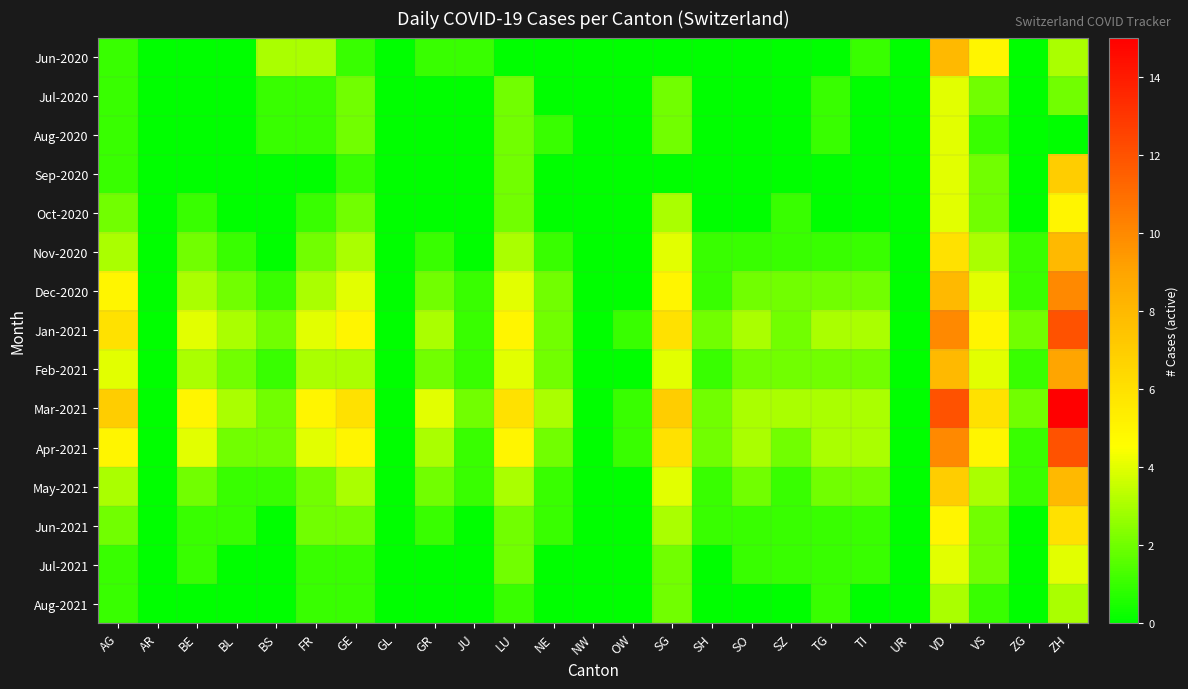

Reading left to right, transcribe all the data shown in this chart.

Jun-2020: AG=1	AR=0	BE=0	BL=0	BS=3	FR=3	GE=1	GL=0	GR=1	JU=1	LU=0	NE=0	NW=0	OW=0	SG=0	SH=0	SO=0	SZ=0	TG=0	TI=1	UR=0	VD=8	VS=5	ZG=0	ZH=3
Jul-2020: AG=1	AR=0	BE=0	BL=0	BS=1	FR=1	GE=2	GL=0	GR=0	JU=0	LU=2	NE=0	NW=0	OW=0	SG=2	SH=0	SO=0	SZ=0	TG=1	TI=0	UR=0	VD=4	VS=2	ZG=0	ZH=2
Aug-2020: AG=1	AR=0	BE=0	BL=0	BS=1	FR=1	GE=2	GL=0	GR=0	JU=0	LU=2	NE=1	NW=0	OW=0	SG=2	SH=0	SO=0	SZ=0	TG=1	TI=0	UR=0	VD=4	VS=1	ZG=0	ZH=0
Sep-2020: AG=1	AR=0	BE=0	BL=0	BS=0	FR=0	GE=1	GL=0	GR=0	JU=0	LU=2	NE=0	NW=0	OW=0	SG=0	SH=0	SO=0	SZ=0	TG=0	TI=0	UR=0	VD=4	VS=2	ZG=0	ZH=7
Oct-2020: AG=2	AR=0	BE=1	BL=0	BS=0	FR=1	GE=2	GL=0	GR=0	JU=0	LU=2	NE=0	NW=0	OW=0	SG=3	SH=0	SO=0	SZ=1	TG=0	TI=0	UR=0	VD=4	VS=2	ZG=0	ZH=5
Nov-2020: AG=3	AR=0	BE=2	BL=1	BS=0	FR=2	GE=3	GL=0	GR=1	JU=0	LU=3	NE=1	NW=0	OW=0	SG=4	SH=1	SO=1	SZ=1	TG=1	TI=1	UR=0	VD=6	VS=3	ZG=1	ZH=8
Dec-2020: AG=5	AR=0	BE=3	BL=2	BS=1	FR=3	GE=4	GL=0	GR=2	JU=1	LU=4	NE=2	NW=0	OW=0	SG=5	SH=1	SO=2	SZ=2	TG=2	TI=2	UR=0	VD=8	VS=4	ZG=1	ZH=10
Jan-2021: AG=6	AR=0	BE=4	BL=3	BS=2	FR=4	GE=5	GL=0	GR=3	JU=1	LU=5	NE=2	NW=0	OW=1	SG=6	SH=2	SO=3	SZ=2	TG=3	TI=3	UR=0	VD=10	VS=5	ZG=2	ZH=12
Feb-2021: AG=4	AR=0	BE=3	BL=2	BS=1	FR=3	GE=3	GL=0	GR=2	JU=1	LU=4	NE=2	NW=0	OW=0	SG=4	SH=1	SO=2	SZ=2	TG=2	TI=2	UR=0	VD=8	VS=4	ZG=1	ZH=9
Mar-2021: AG=7	AR=0	BE=5	BL=3	BS=2	FR=5	GE=6	GL=0	GR=4	JU=2	LU=6	NE=3	NW=0	OW=1	SG=7	SH=2	SO=3	SZ=3	TG=3	TI=3	UR=0	VD=12	VS=6	ZG=2	ZH=15
Apr-2021: AG=5	AR=0	BE=4	BL=2	BS=2	FR=4	GE=5	GL=0	GR=3	JU=1	LU=5	NE=2	NW=0	OW=1	SG=6	SH=2	SO=3	SZ=2	TG=3	TI=3	UR=0	VD=10	VS=5	ZG=1	ZH=12
May-2021: AG=3	AR=0	BE=2	BL=1	BS=1	FR=2	GE=3	GL=0	GR=2	JU=1	LU=3	NE=1	NW=0	OW=0	SG=4	SH=1	SO=2	SZ=1	TG=2	TI=2	UR=0	VD=7	VS=3	ZG=1	ZH=8
Jun-2021: AG=2	AR=0	BE=1	BL=1	BS=0	FR=2	GE=2	GL=0	GR=1	JU=0	LU=2	NE=1	NW=0	OW=0	SG=3	SH=1	SO=1	SZ=1	TG=1	TI=1	UR=0	VD=5	VS=2	ZG=0	ZH=6
Jul-2021: AG=1	AR=0	BE=1	BL=0	BS=0	FR=1	GE=1	GL=0	GR=0	JU=0	LU=2	NE=0	NW=0	OW=0	SG=2	SH=0	SO=1	SZ=1	TG=1	TI=1	UR=0	VD=4	VS=2	ZG=0	ZH=4
Aug-2021: AG=1	AR=0	BE=0	BL=0	BS=0	FR=1	GE=1	GL=0	GR=0	JU=0	LU=1	NE=0	NW=0	OW=0	SG=2	SH=0	SO=0	SZ=0	TG=1	TI=0	UR=0	VD=3	VS=1	ZG=0	ZH=3